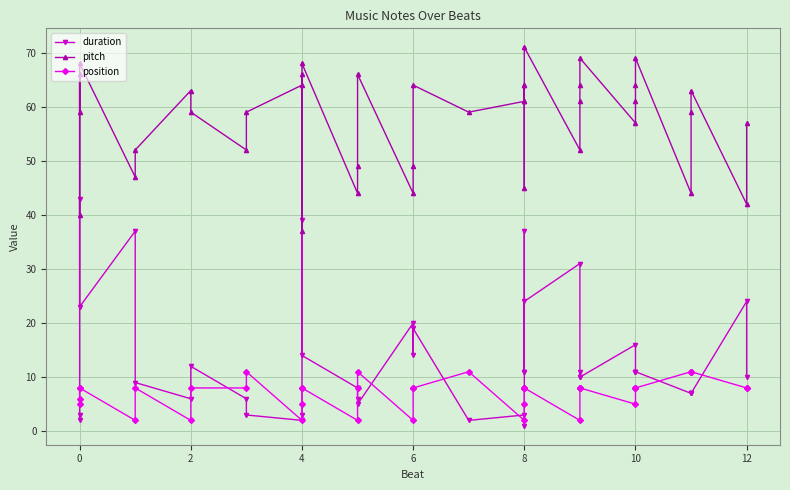

What is the label of the 33rd point from the right?

2